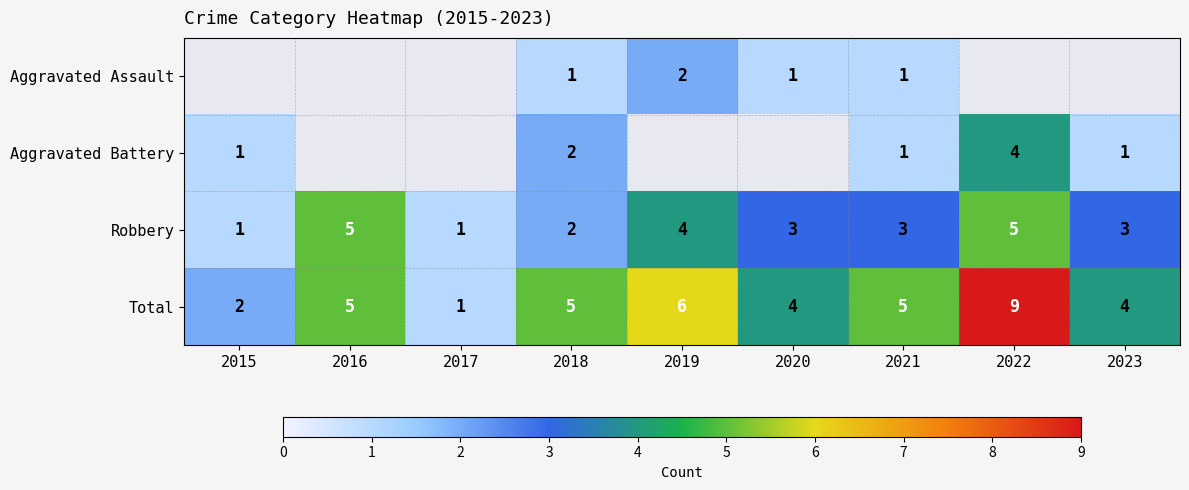

Count the number of data series in this chart.

4